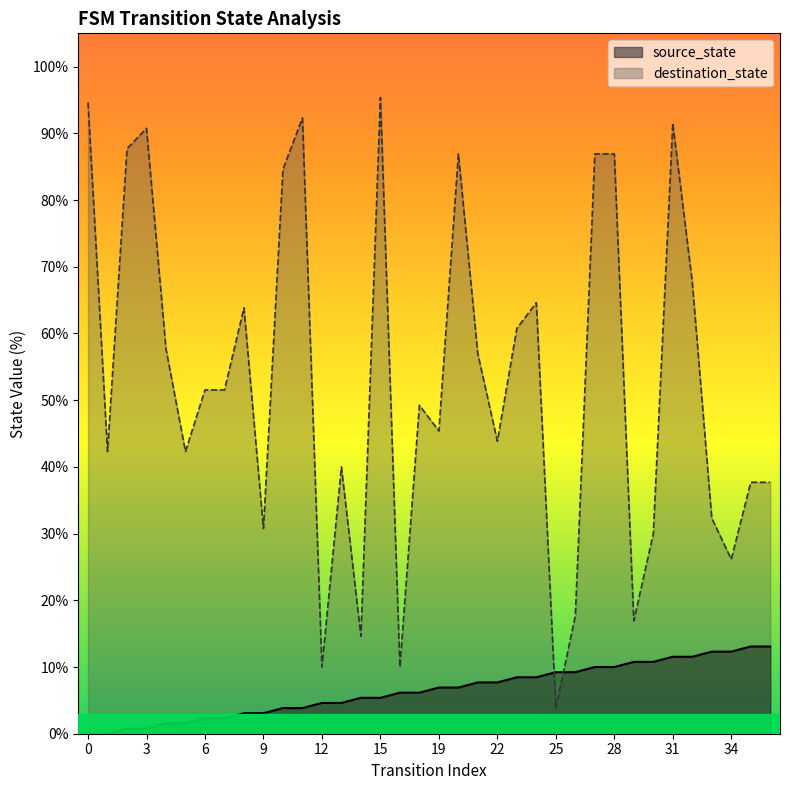

How many values in the source_state series exceed 6?

20